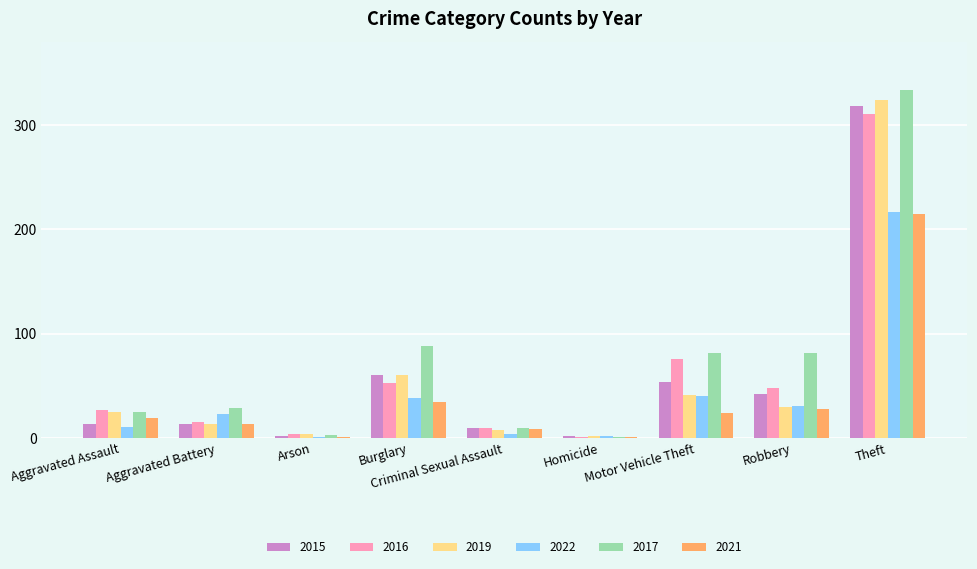

What is the greatest value displayed?

334